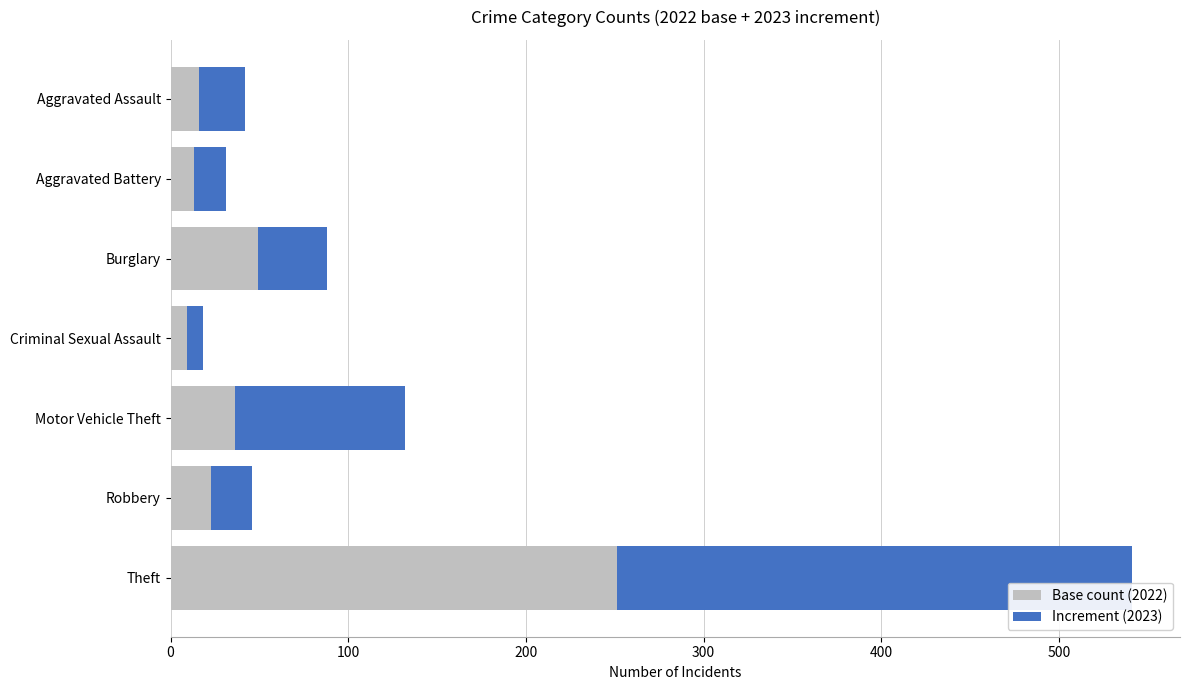

At which category is the sum across all series the highest?

Theft